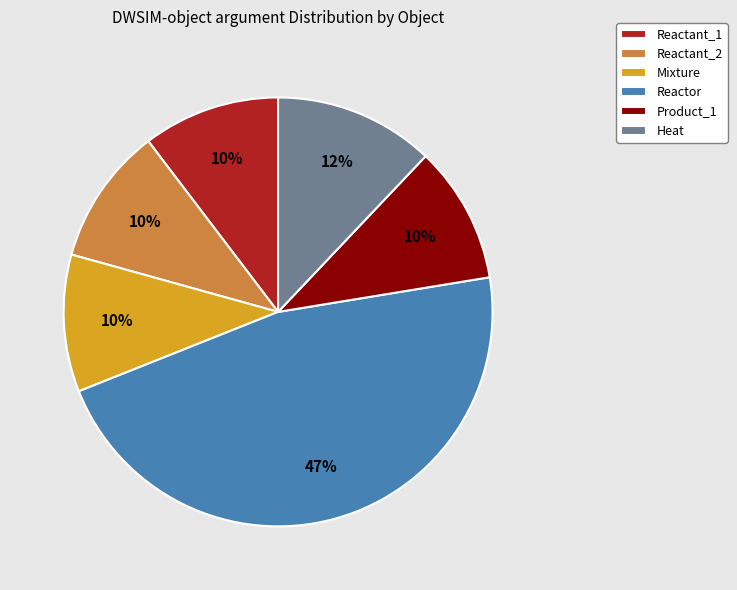

True or false: Reactor accounts for 47% of the total.

True